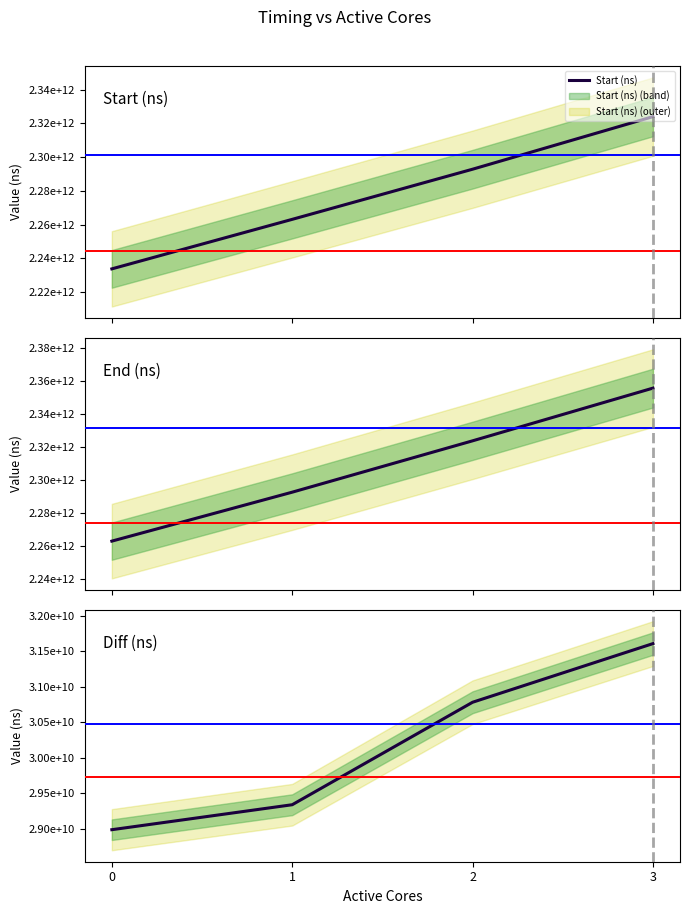

What is the difference between the Diff (ns) values at 0 and 2?

1795706702